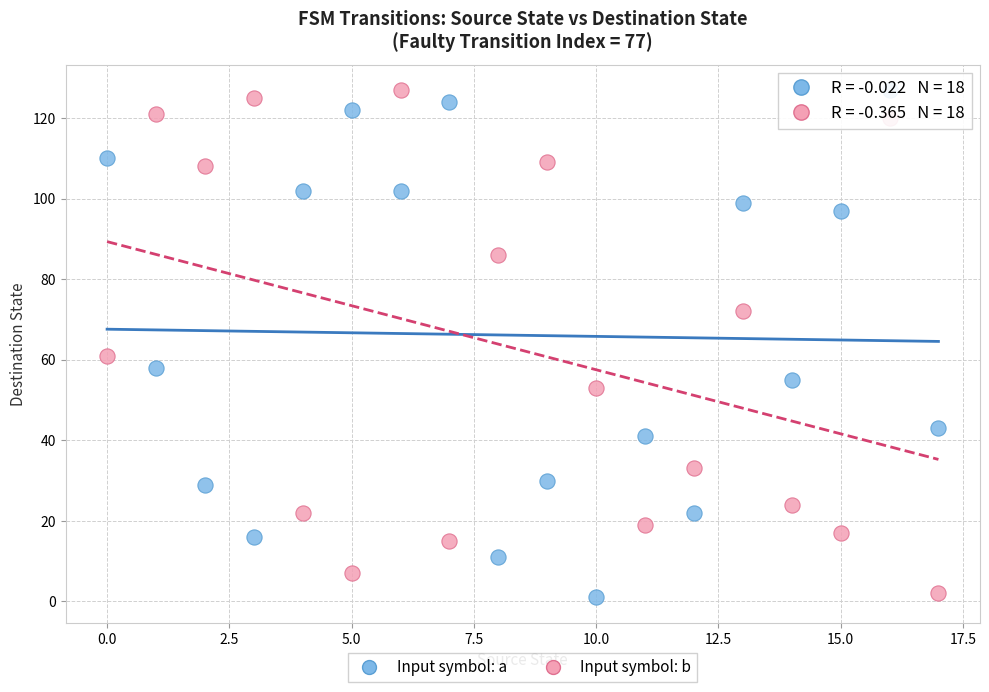

Across all series, what Y value is closest to 64?

61